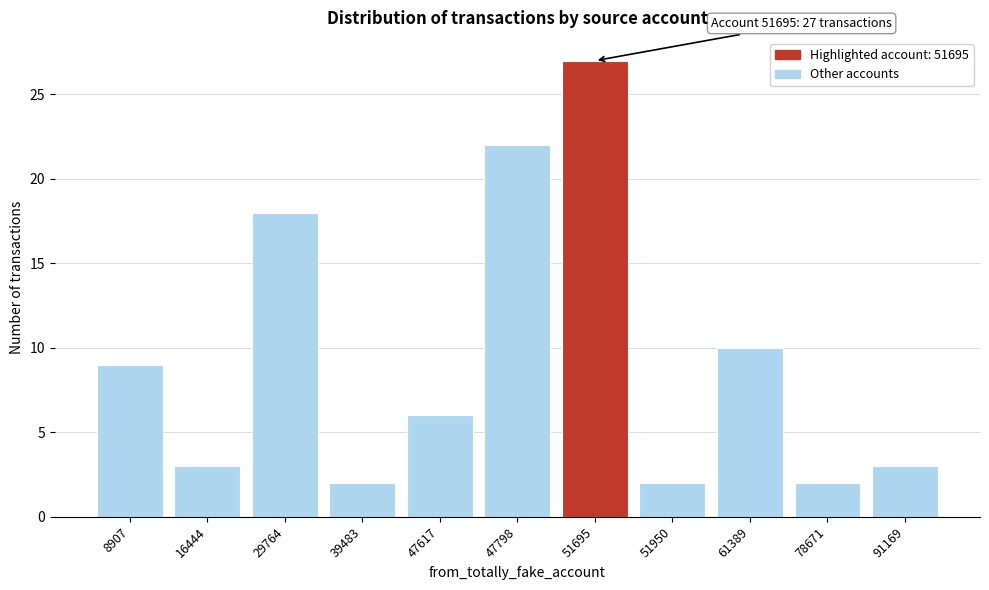

Reading right to left, transcribe all the data shown in this chart.

91169=3	78671=2	61389=10	51950=2	51695=27	47798=22	47617=6	39483=2	29764=18	16444=3	8907=9